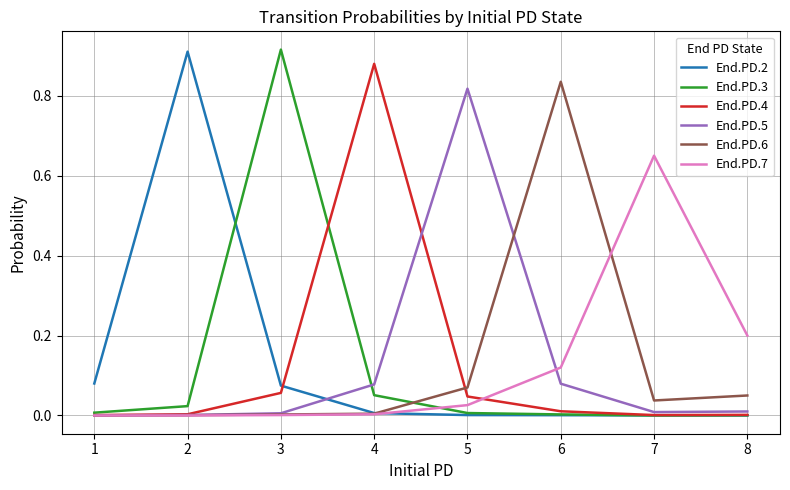

Is it true that End.PD.2 equals 0.0 at 3?

False